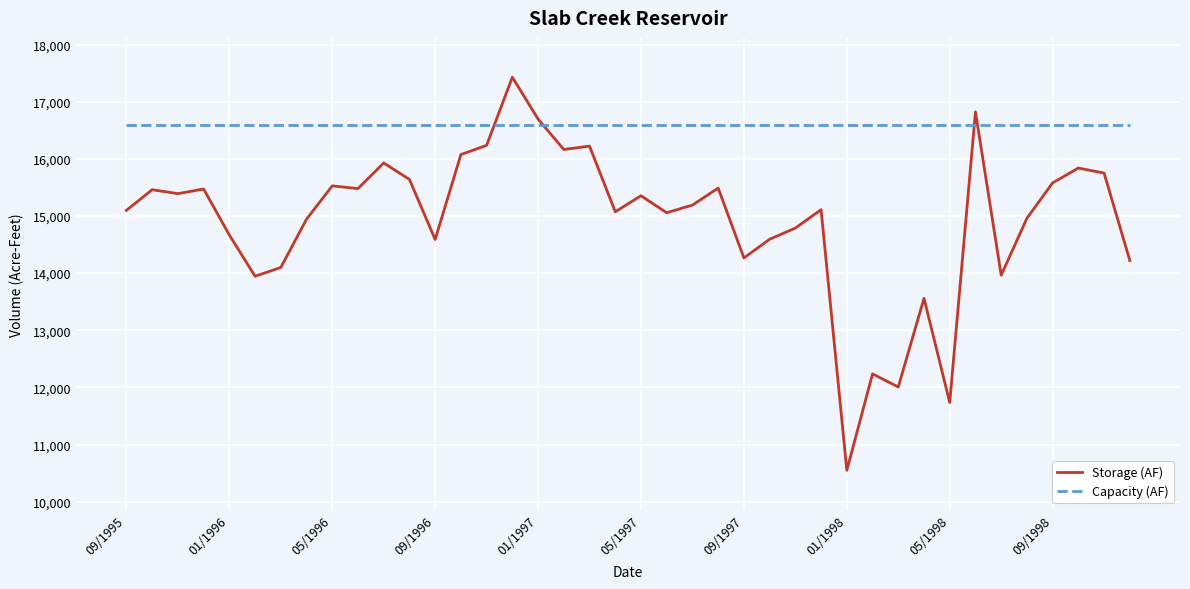

Which series has the largest total across all categories?

Capacity (AF)